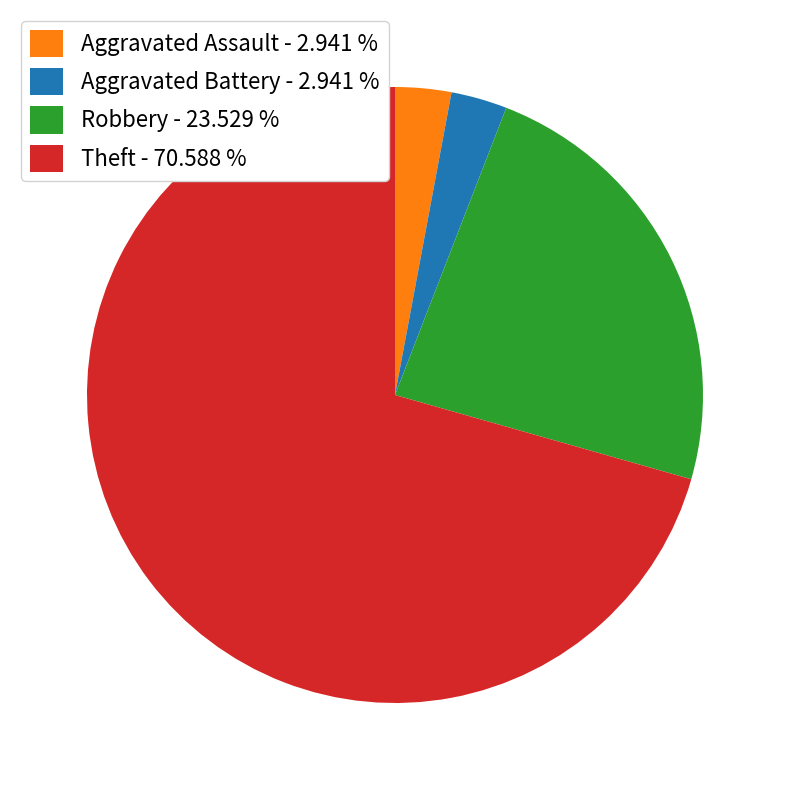

True or false: Aggravated Battery accounts for 3% of the total.

True